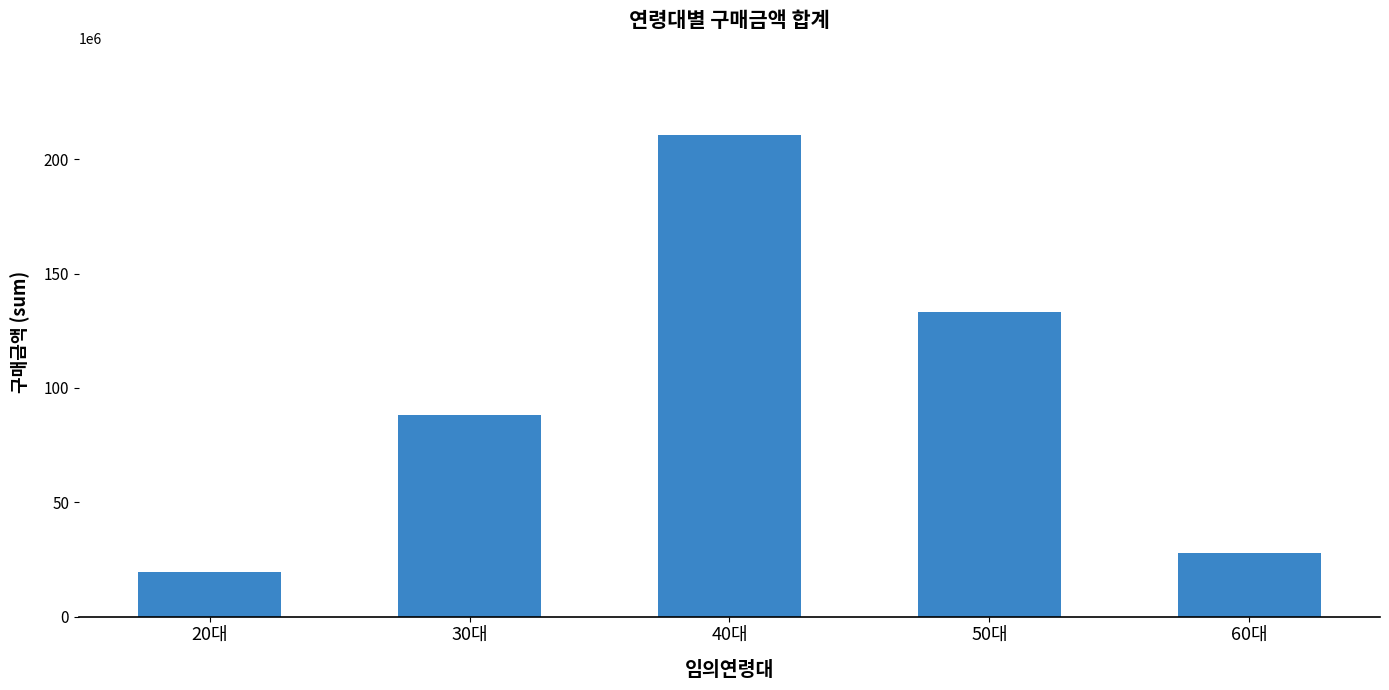

Rank the categories by value from lowest to highest.

20대, 60대, 30대, 50대, 40대